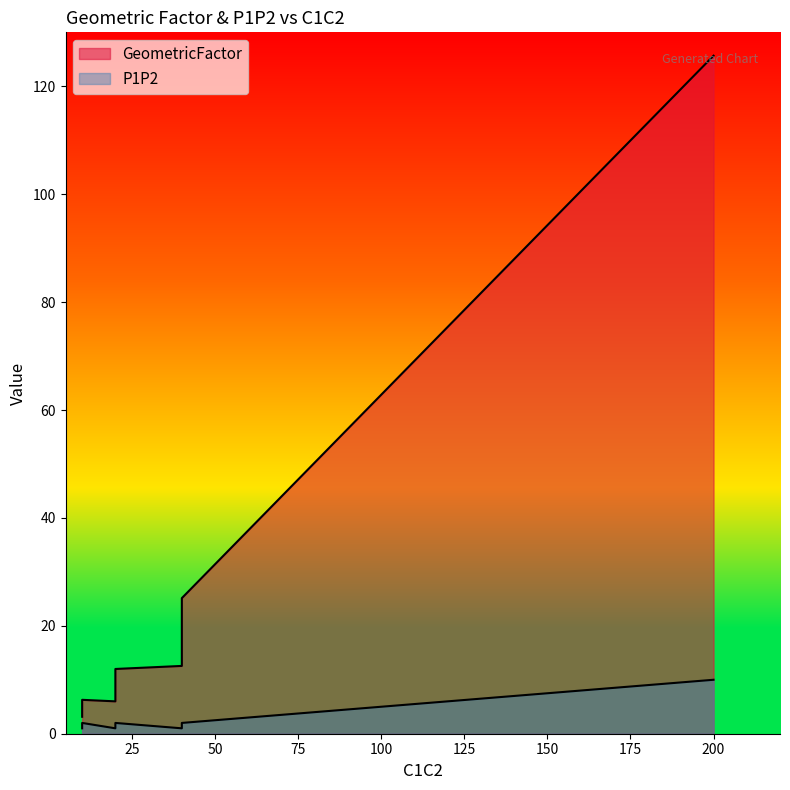

Is the value of P1P2 at 40 greater than the value of GeometricFactor at 20?

No